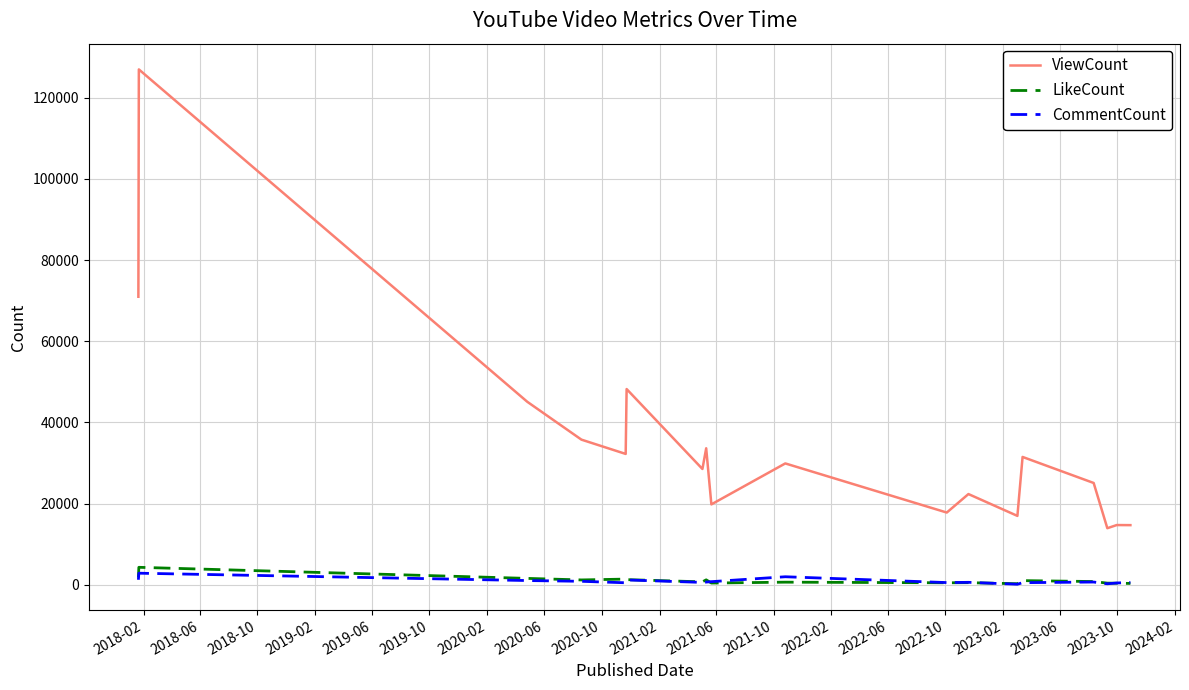

What is the difference between the second highest and second lowest values in the LikeCount series?

1480